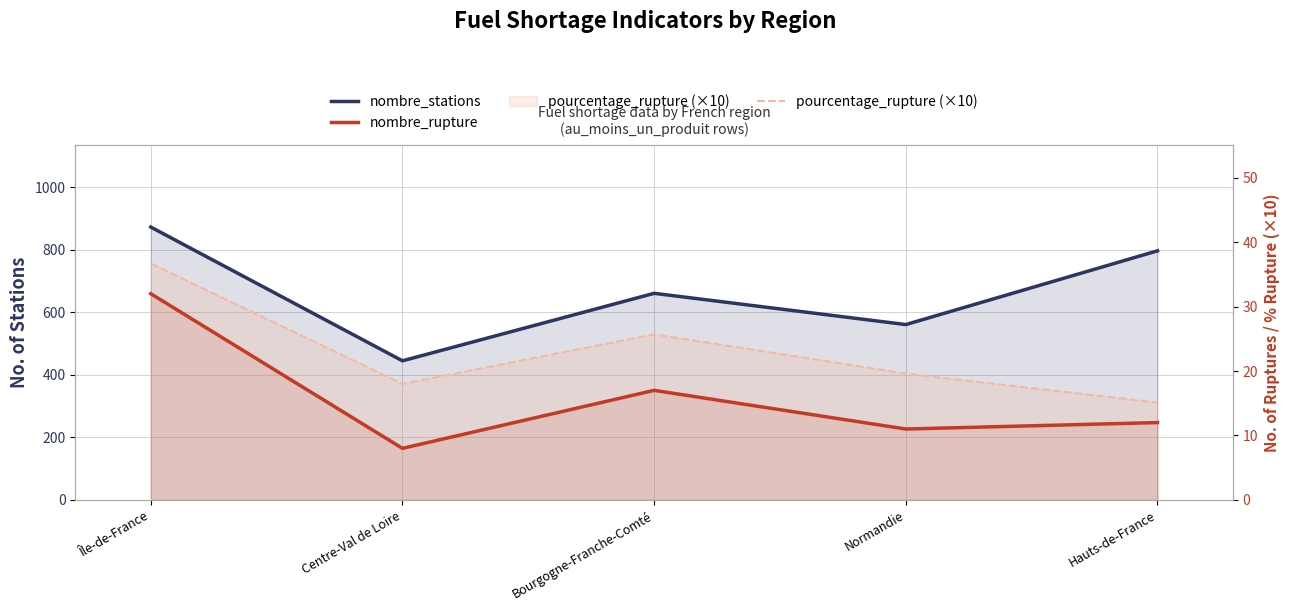

What is the difference between the maximum and minimum values in the nombre_rupture series?

24.0